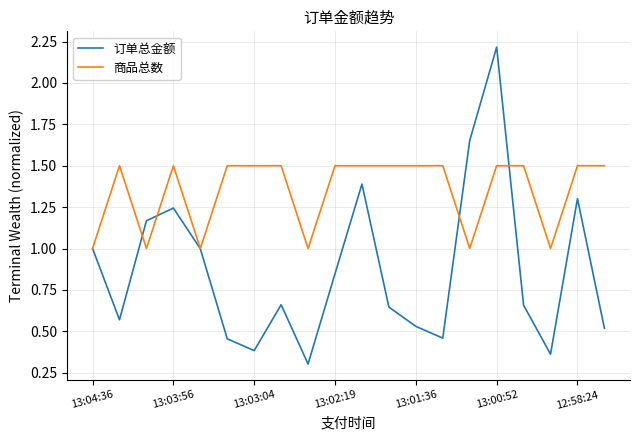

What is the lowest value of the 商品总数 series?

1.0